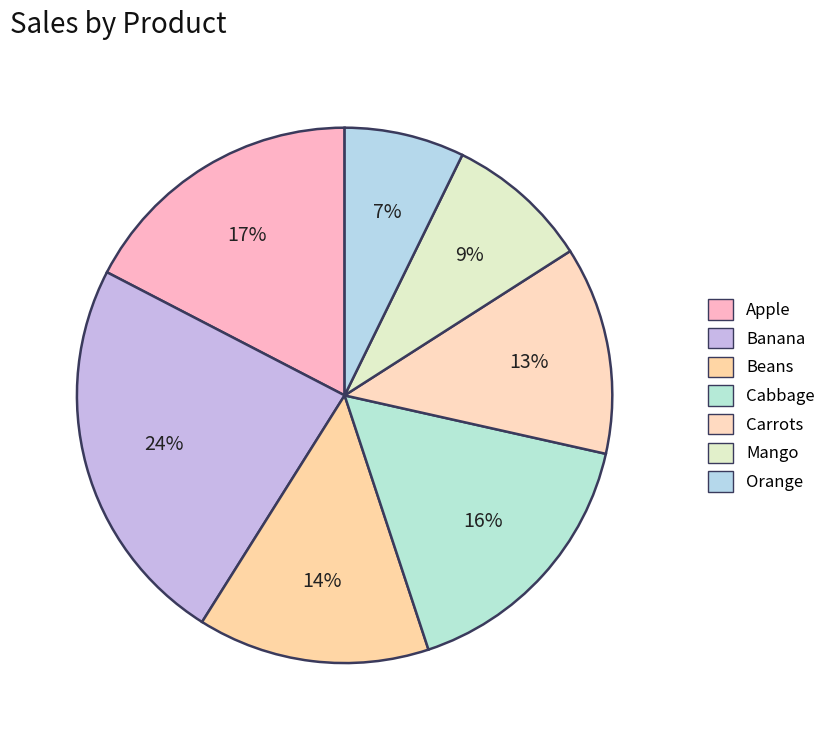

What percentage is the Mango slice, to the nearest percent?

9%